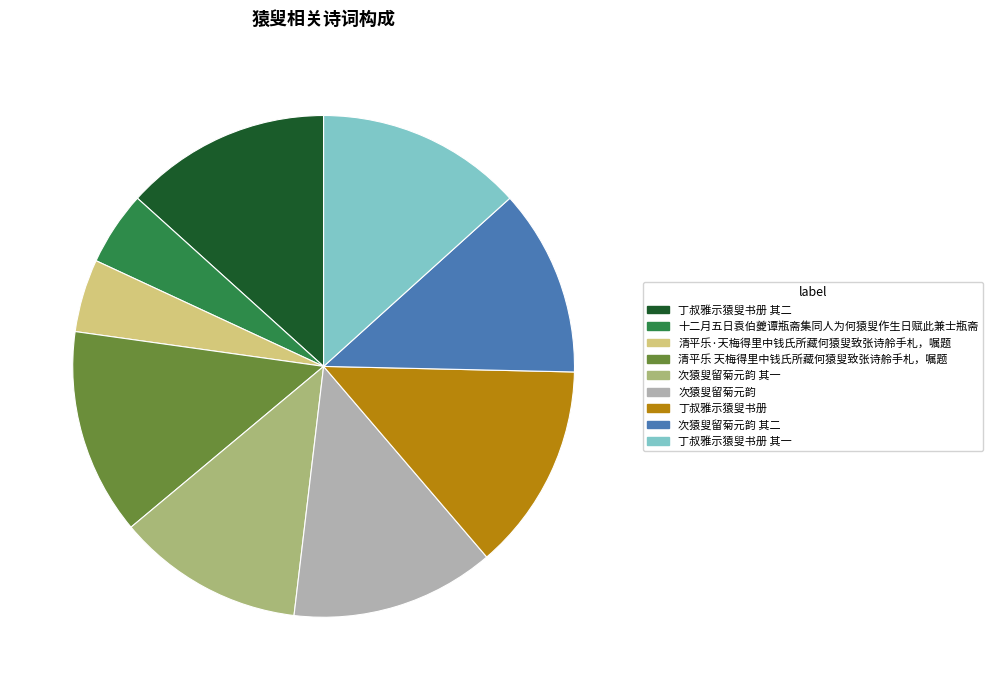

Between 丁叔雅示猿叟书册 其一 and 次猿叟留菊元韵 其一, which is larger?

丁叔雅示猿叟书册 其一